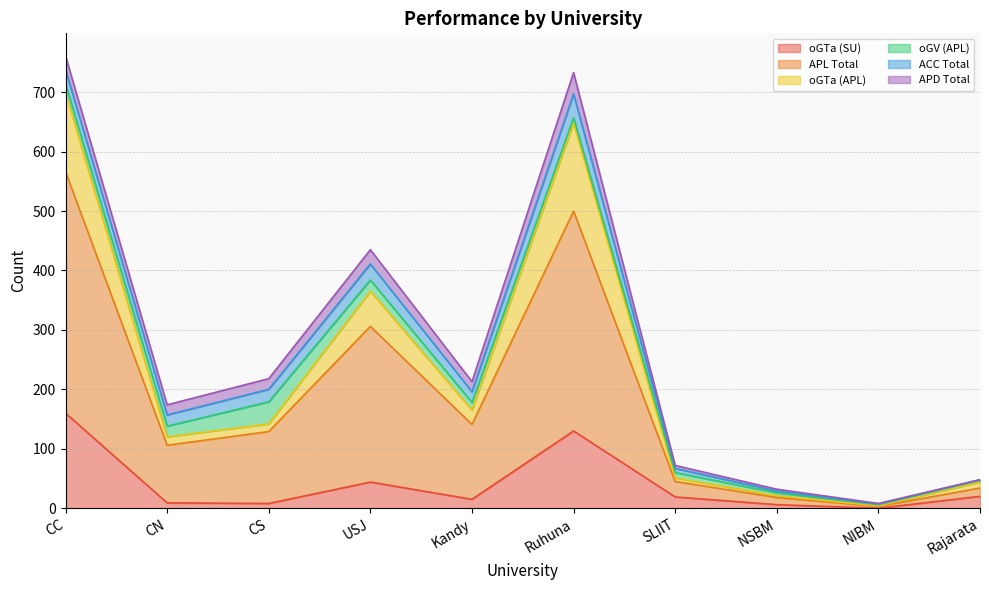

How many categories are shown in the chart?

10